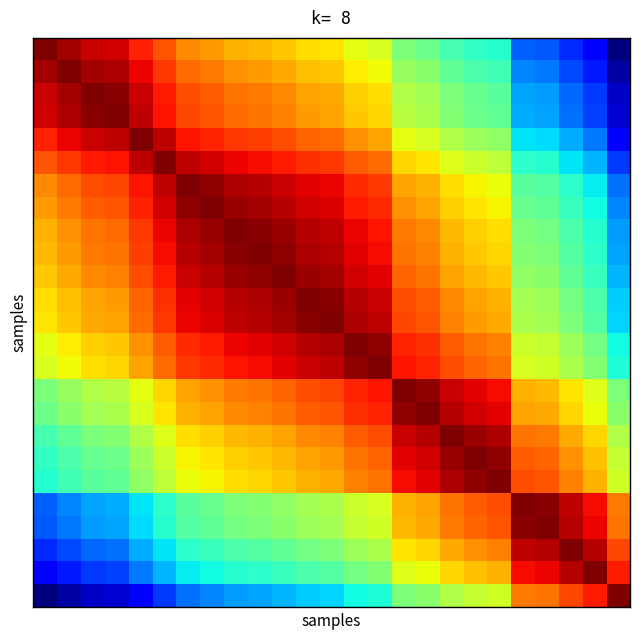

At which category does the chart reach its minimum across all series?

24